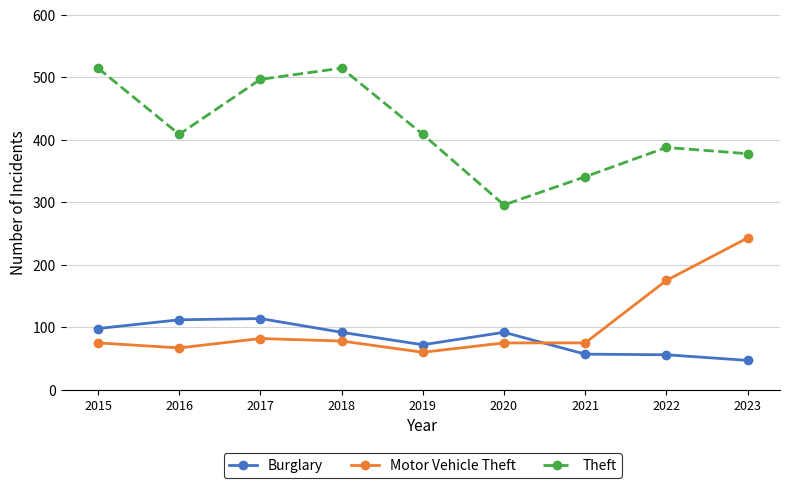

How many categories are shown in the chart?

9